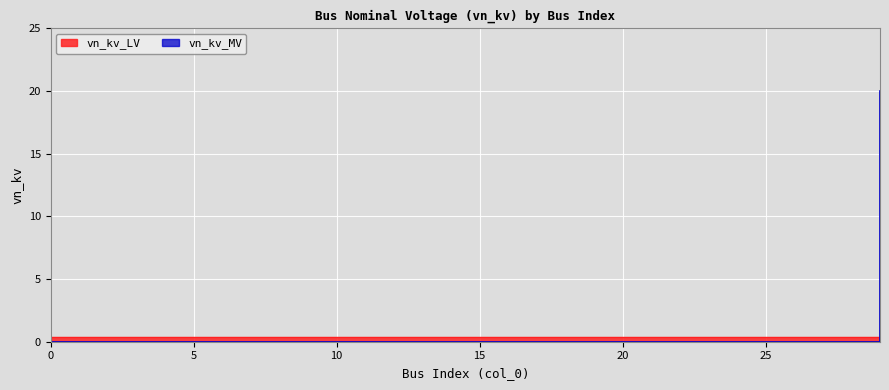

How many lines are shown in the chart?

1